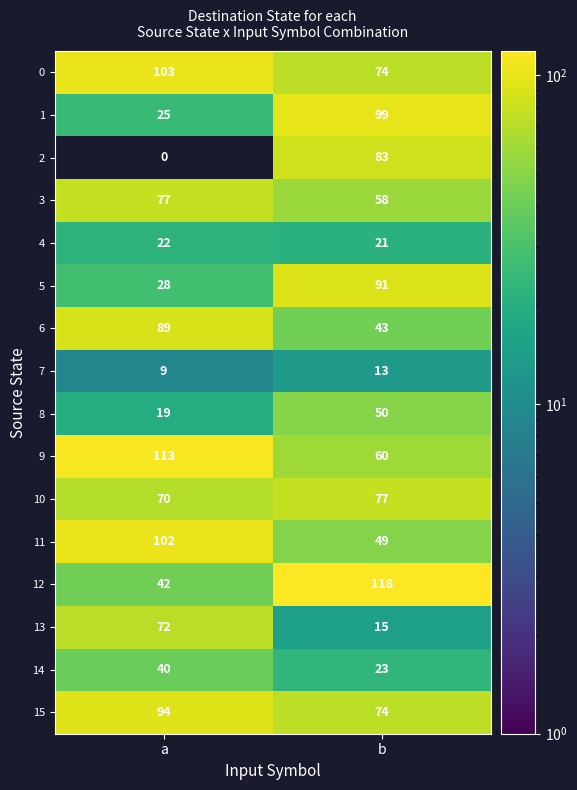

Which label corresponds to the smallest value in the chart?

a